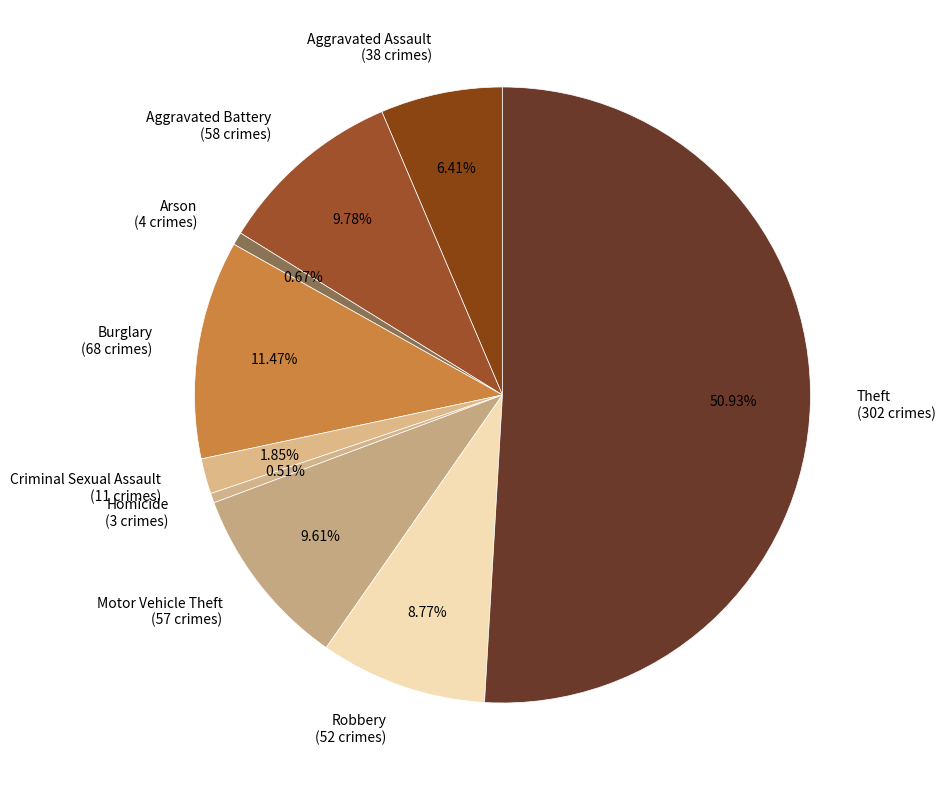

Does Homicide account for over 50% of the chart?

No